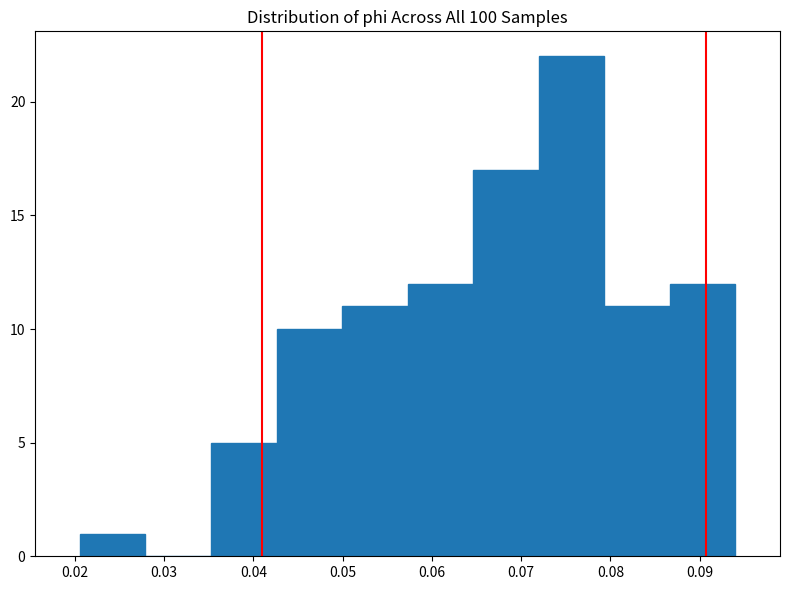

Reading left to right, transcribe this chart: for each bar, give the range it covers on the x-axis and its height. Neither the bar edges nor the heights are printed on the chart, so give them approximately, as read against the axes.

0.021 to 0.028: 1
0.028 to 0.035: 0
0.035 to 0.043: 5
0.043 to 0.050: 10
0.050 to 0.057: 11
0.057 to 0.065: 12
0.065 to 0.072: 17
0.072 to 0.079: 22
0.079 to 0.087: 11
0.087 to 0.094: 12